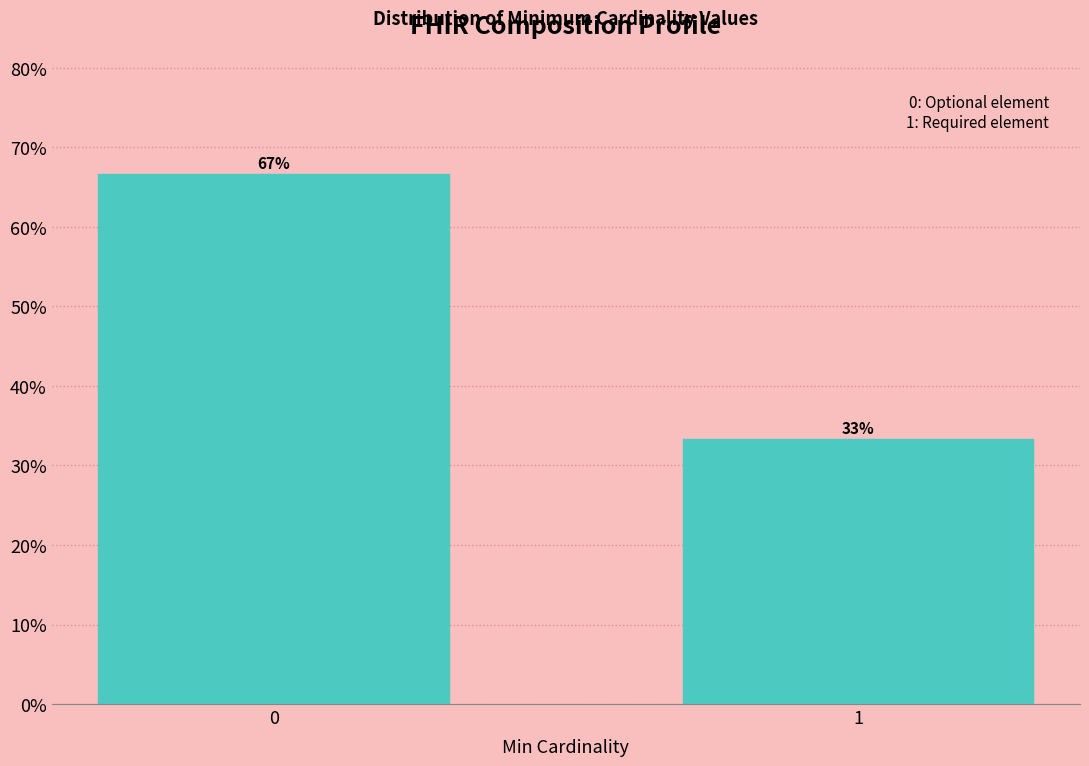

True or false: the data shows 41.6 at 0.

False